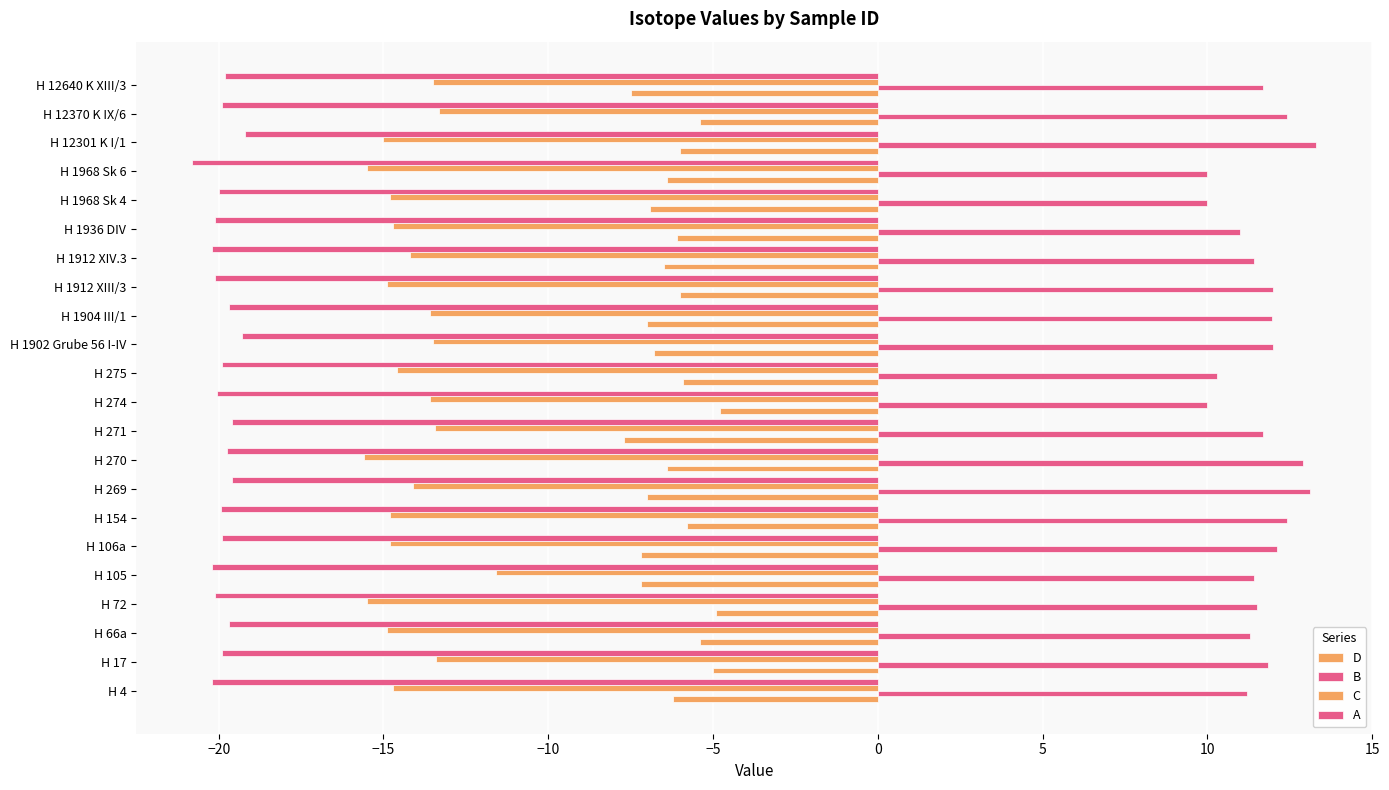

How many series are shown in this chart?

4